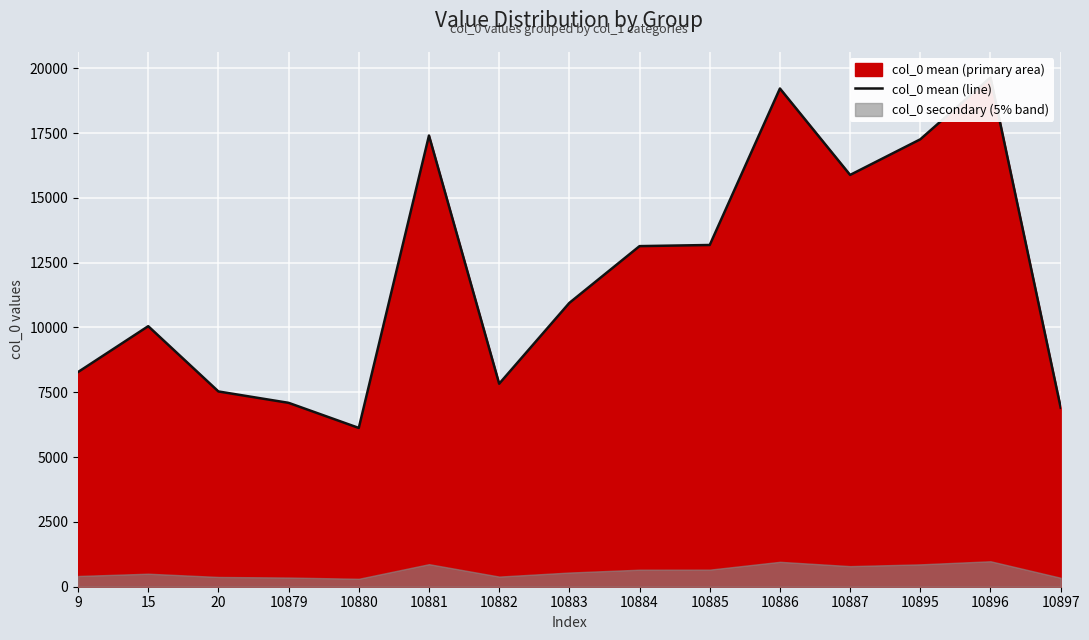

What is the difference between the maximum and minimum values?

13519.0